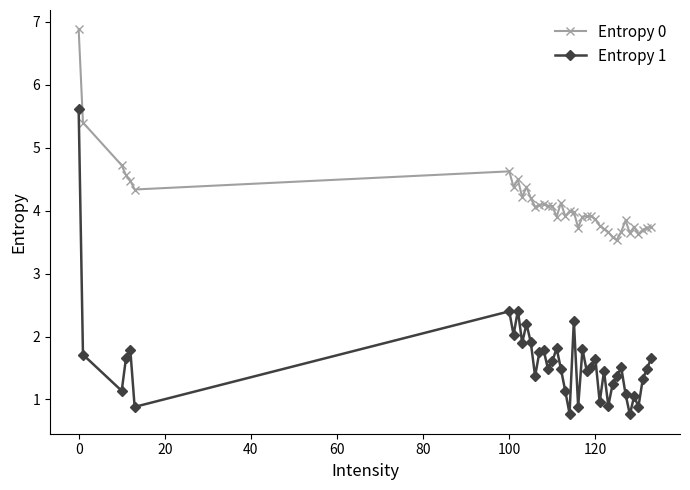

What is the value of the Entropy 1 point at the 15th from the left?

1.8